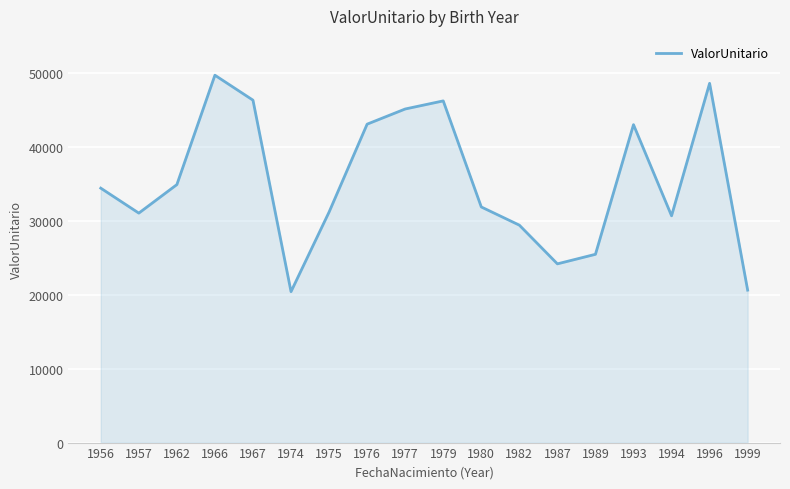

What is the maximum value shown in the chart?

49681.4